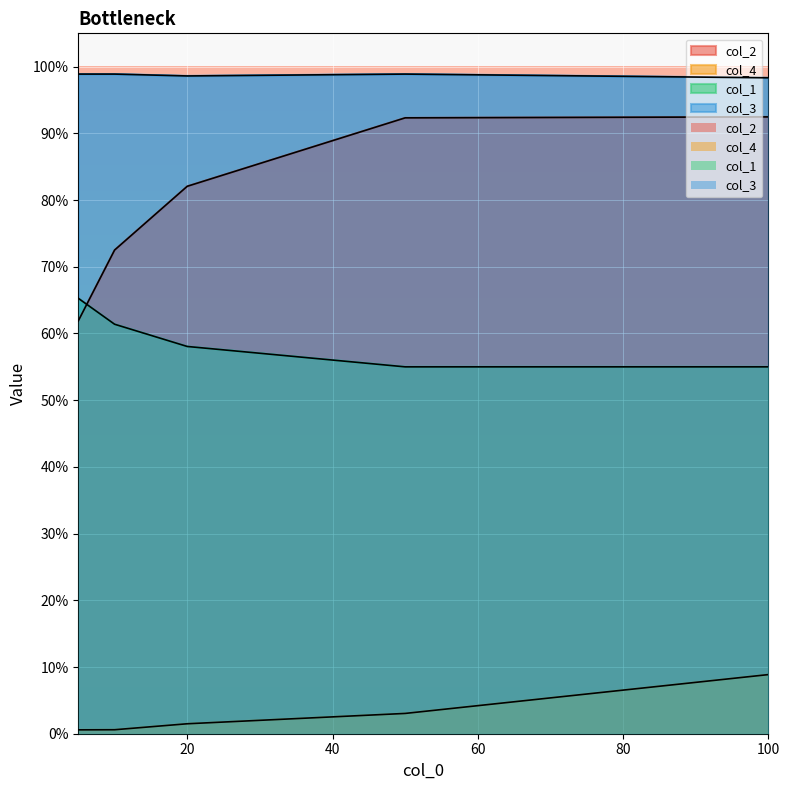

Which series has the largest total across all categories?

col_3